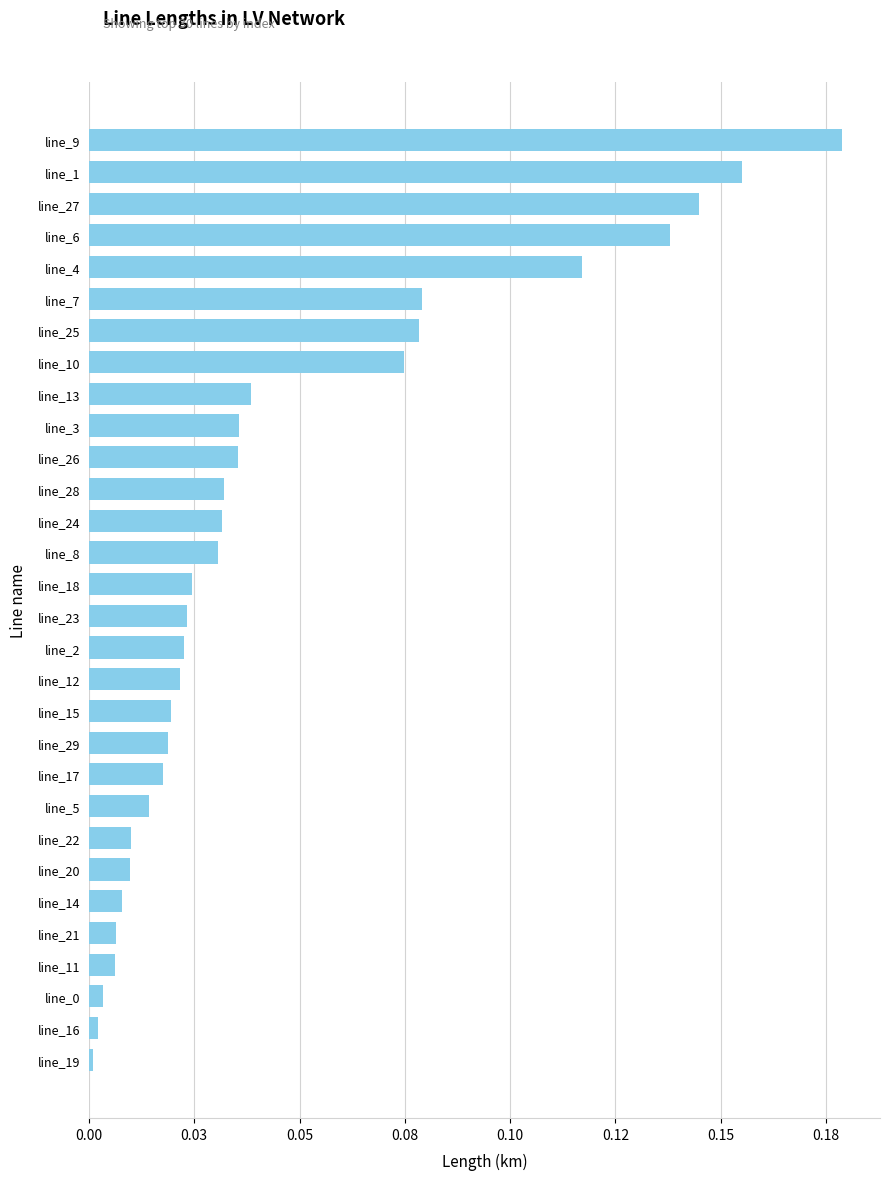

What is the sum of all values?

1.4